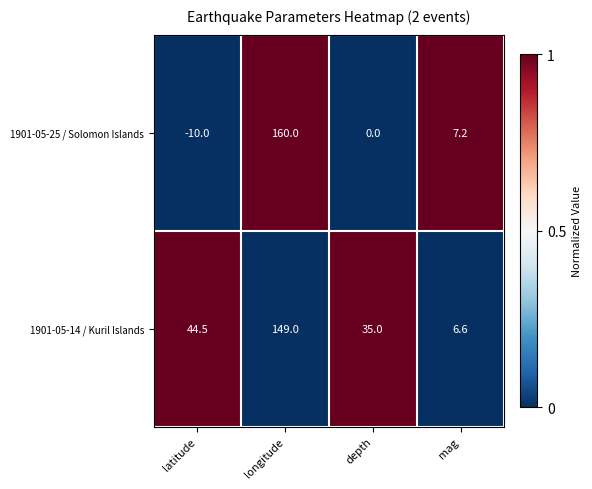

Reading left to right, what are all the values shown in this chart?

1901-05-25 / Solomon Islands: latitude=-10.0	longitude=160.0	depth=0.0	mag=7.2
1901-05-14 / Kuril Islands: latitude=44.5	longitude=149.0	depth=35.0	mag=6.6